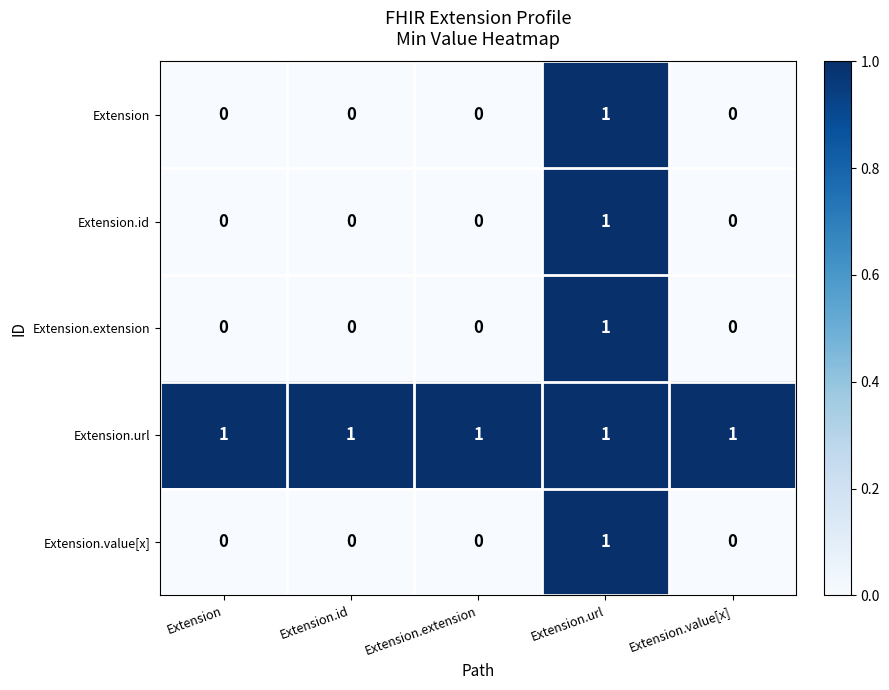

How many values in Extension are above zero?

1